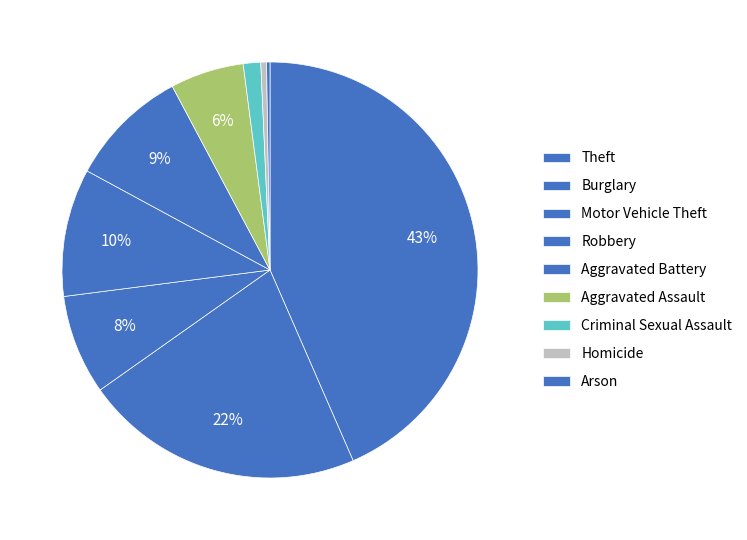

Count the number of slices in the pie.

9